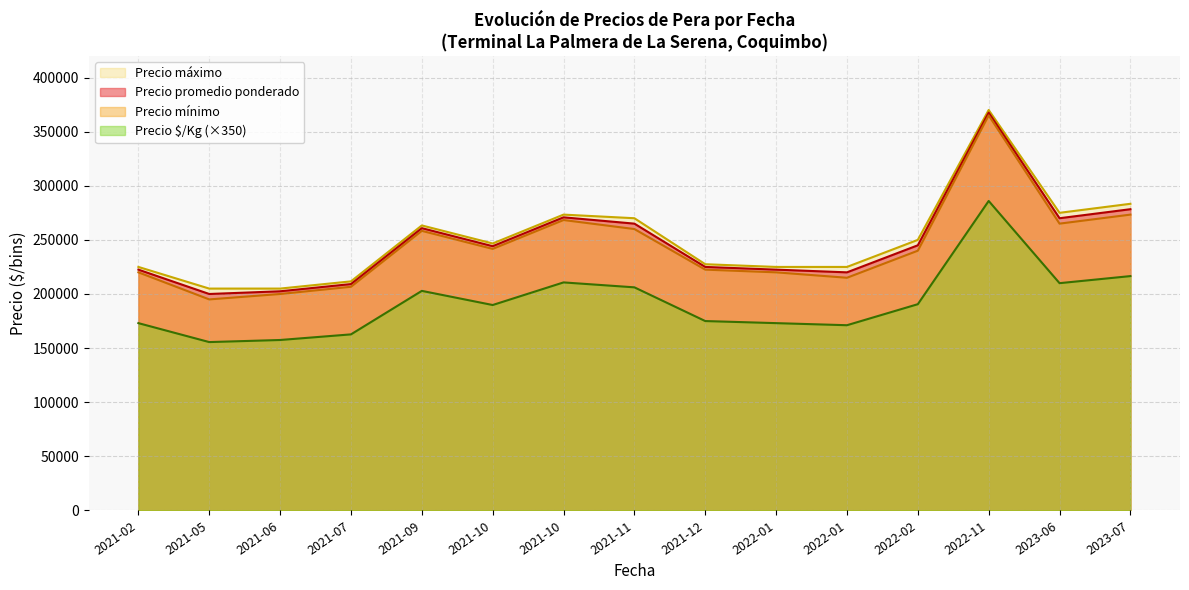

At which category does the chart reach its peak across all series?

2022-11